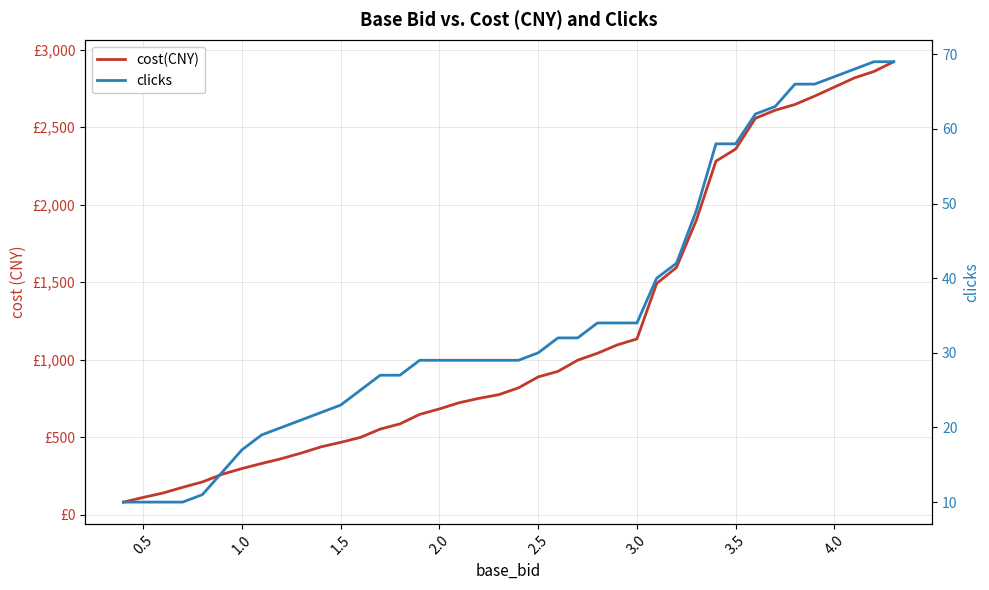

Rank the series by their average value, from lowest to highest.

clicks, cost(CNY)